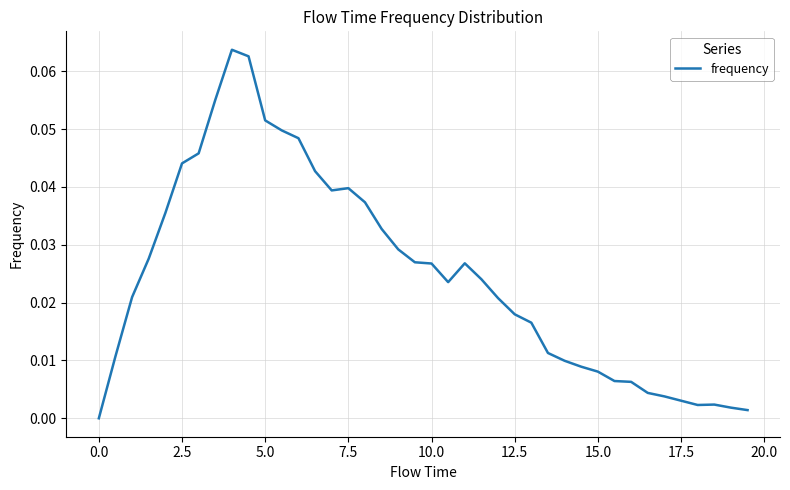

Reading left to right, transcribe all the data shown in this chart.

0.0	0.0	0.0	0.0	0.0	0.0	0.0	0.1	0.1	0.1	0.1	0.0	0.0	0.0	0.0	0.0	0.0	0.0	0.0	0.0	0.0	0.0	0.0	0.0	0.0	0.0	0.0	0.0	0.0	0.0	0.0	0.0	0.0	0.0	0.0	0.0	0.0	0.0	0.0	0.0